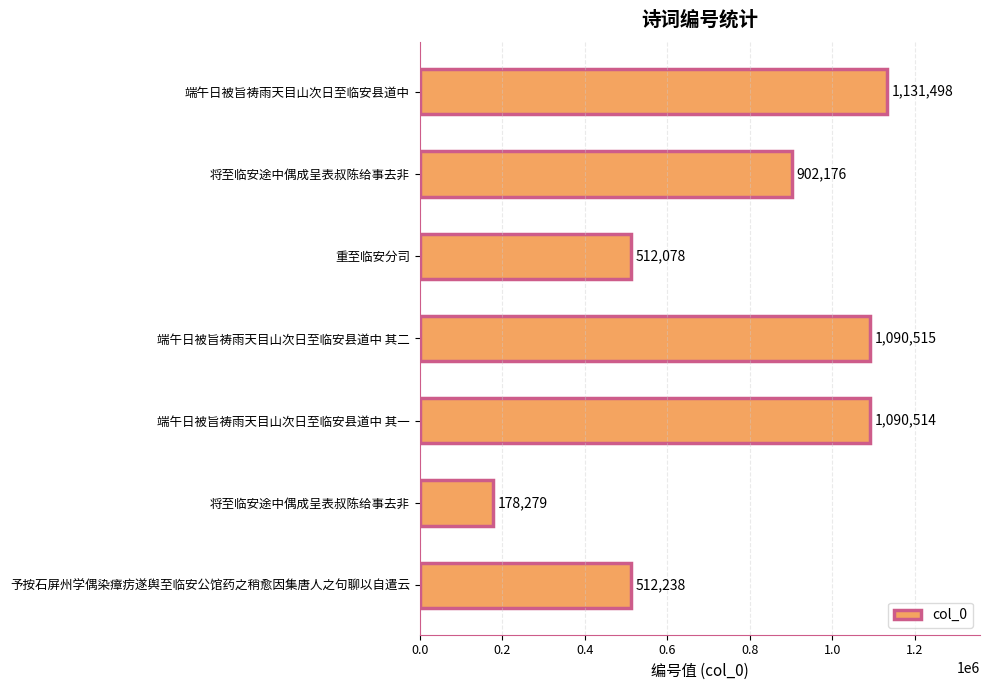

At which label is the value closest to 654888?

予按石屏州学偶染瘴疠遂舆至临安公馆药之稍愈因集唐人之句聊以自遣云